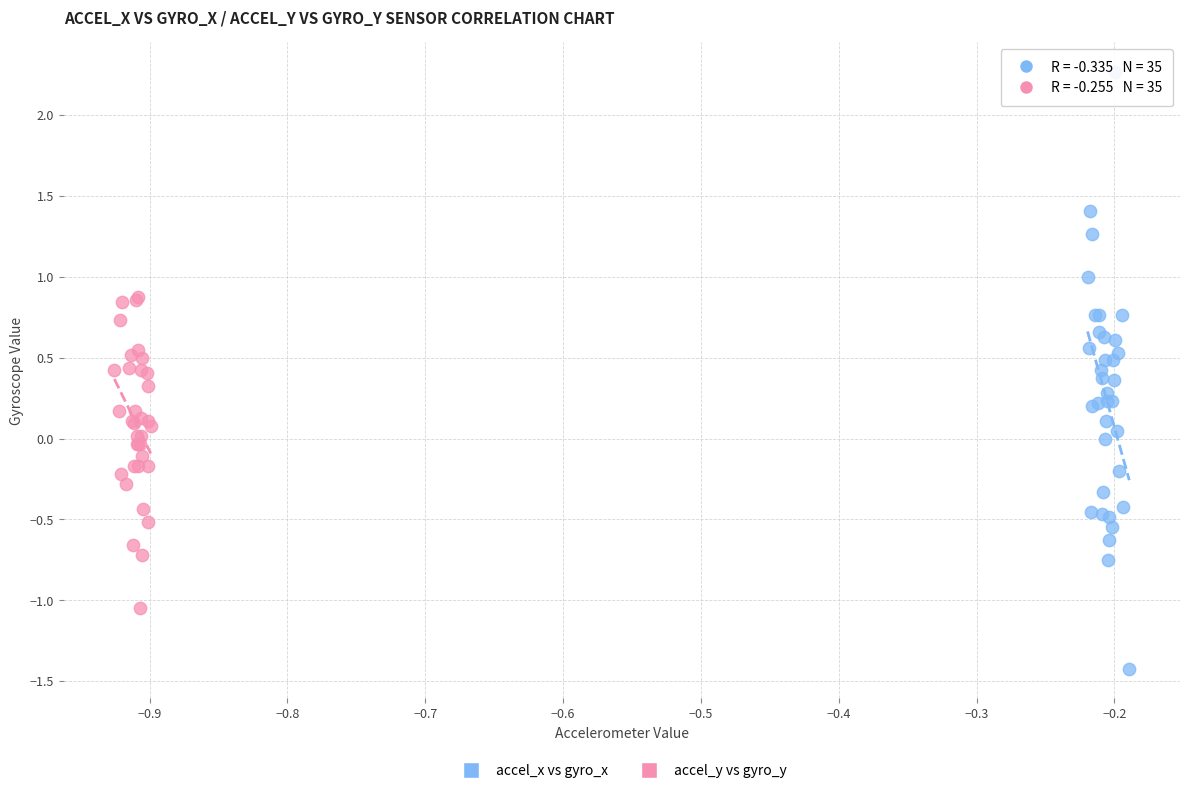

Which series has the widest spread of Y values?

accel_x vs gyro_x